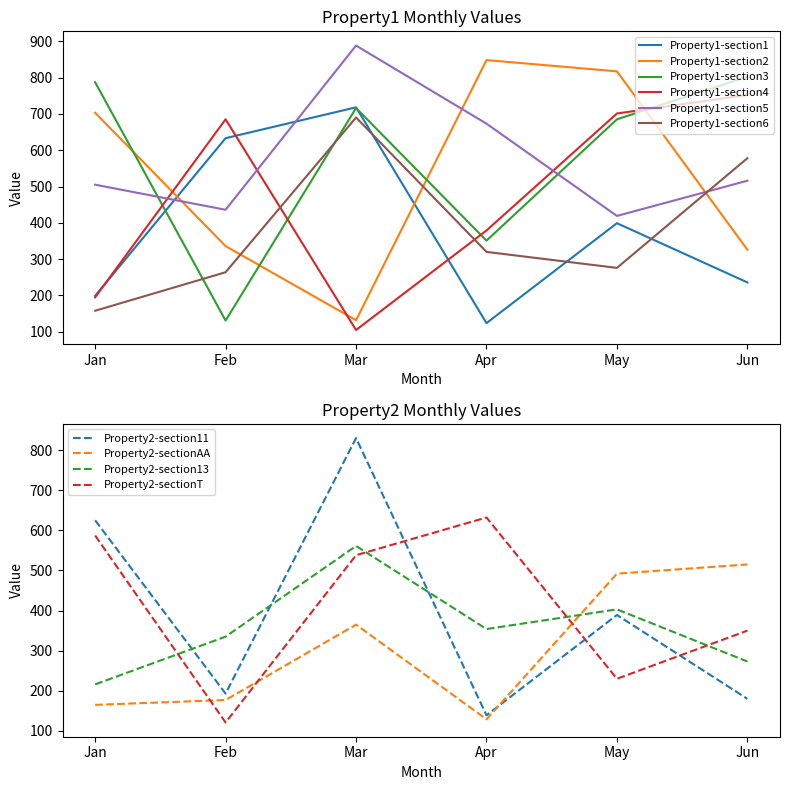

True or false: Property1-section4 has more than 0 points higher than both neighbors.

True